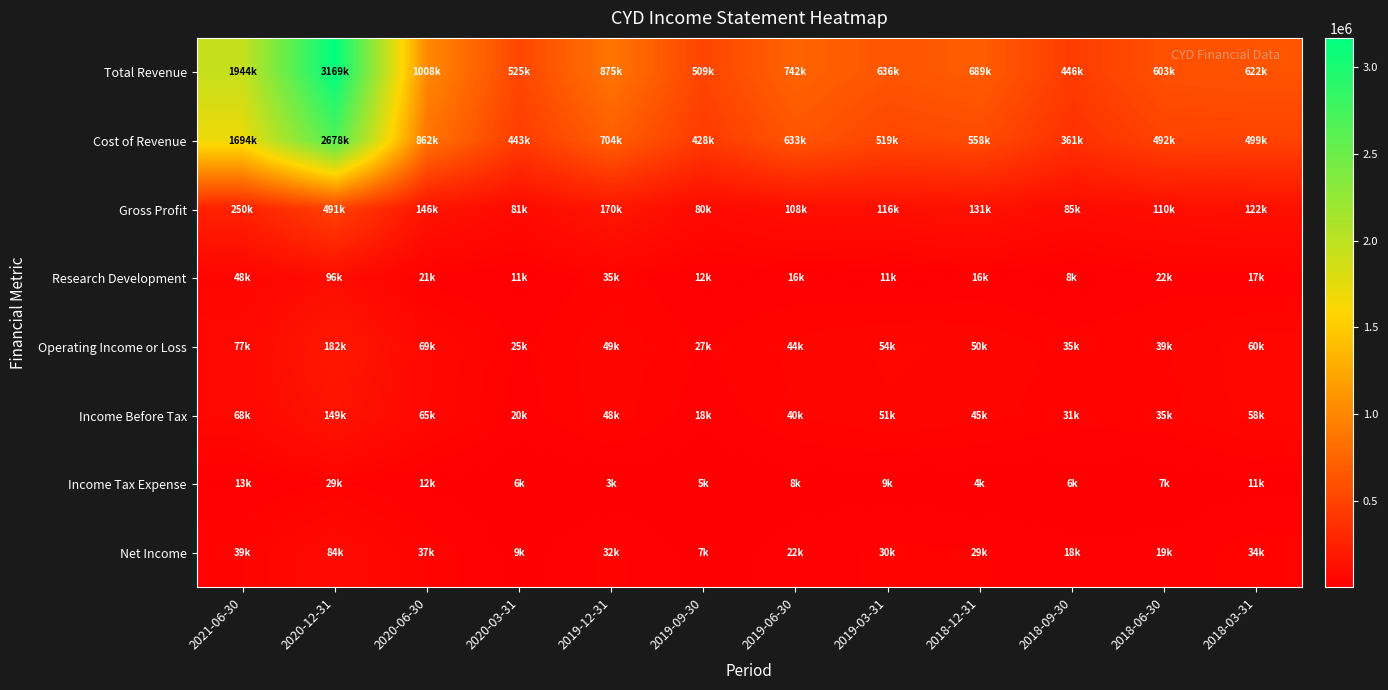

Rank the series by their maximum value, from highest to lowest.

Total Revenue, Cost of Revenue, Gross Profit, Operating Income or Loss, Income Before Tax, Research Development, Net Income, Income Tax Expense